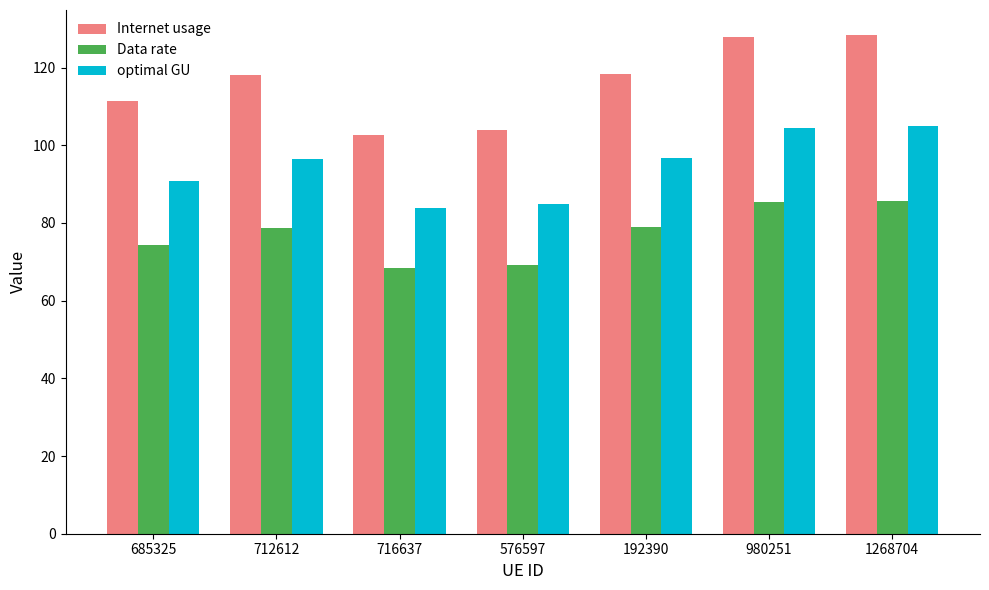

What is the difference between the maximum and minimum values in the optimal GU series?

21.0